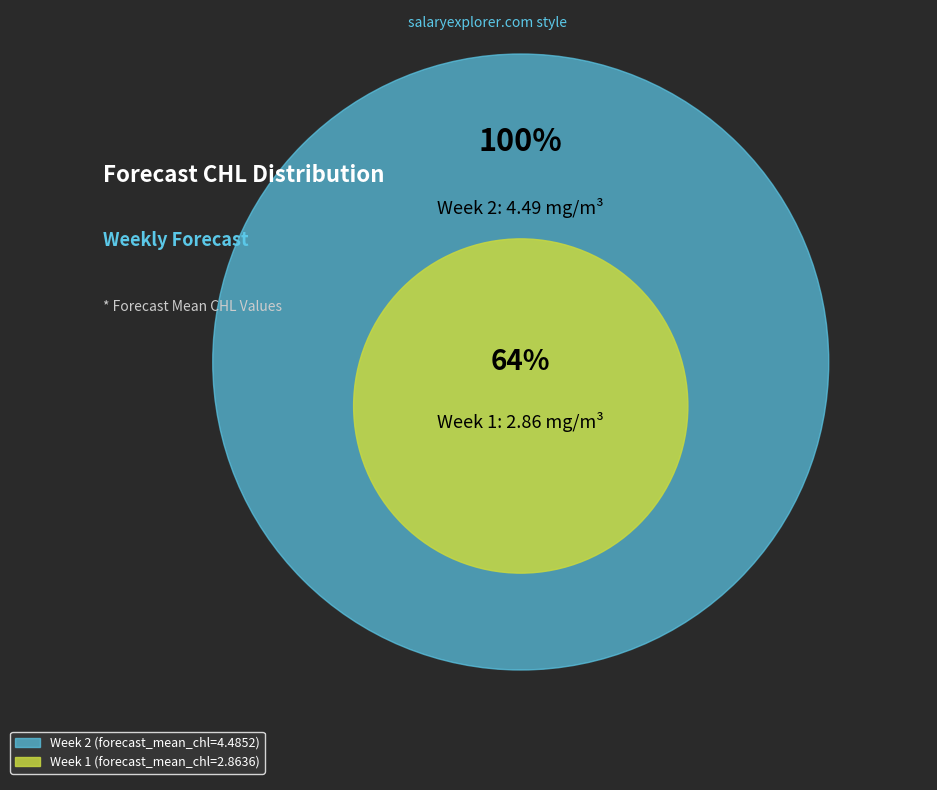

To the nearest percent, what percentage of the pie is Week 2?

61%